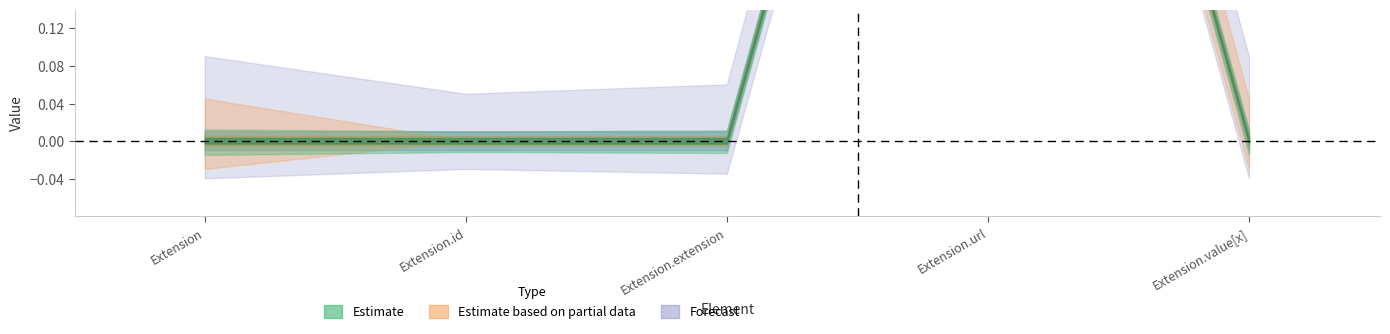

The value of Min at Extension.id is 0. True or false?

False